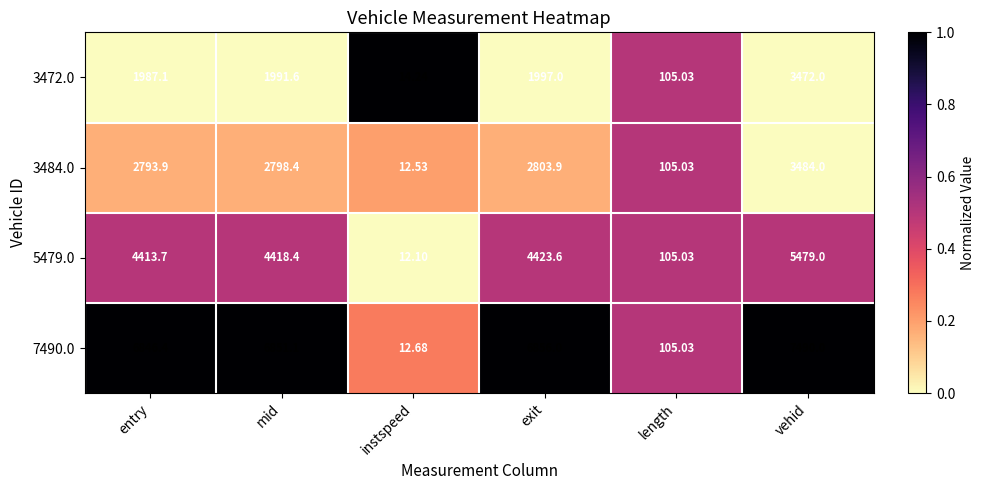

Where is 5479.0 nearest to the value 2745?

entry